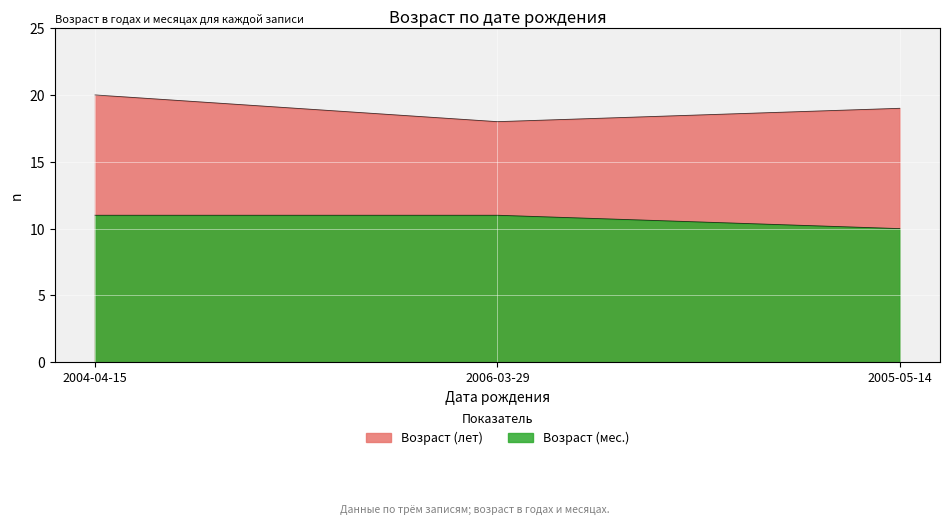

Count the number of data series in this chart.

2